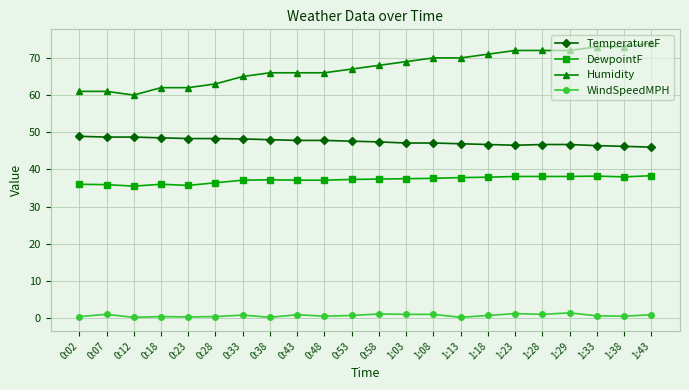

How many data points in Humidity are less than 68?

11